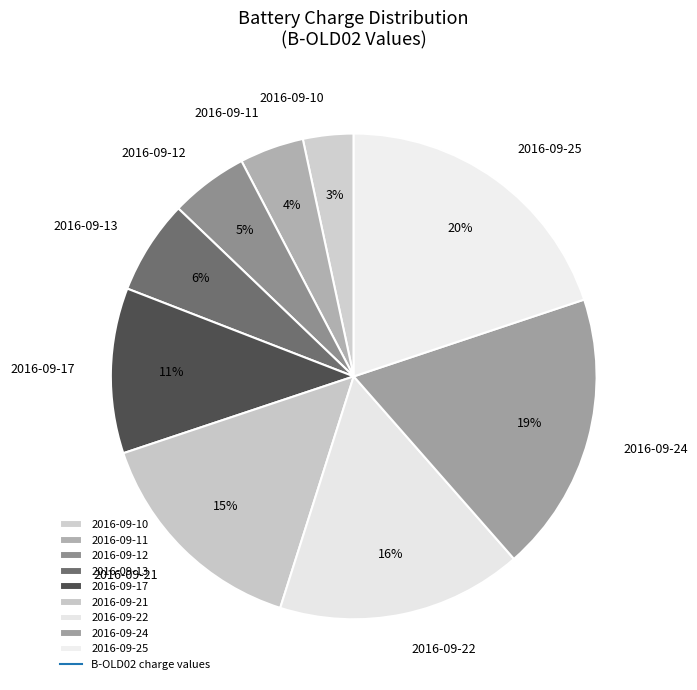

Is it true that 2016-09-13 is 1% of the pie?

False